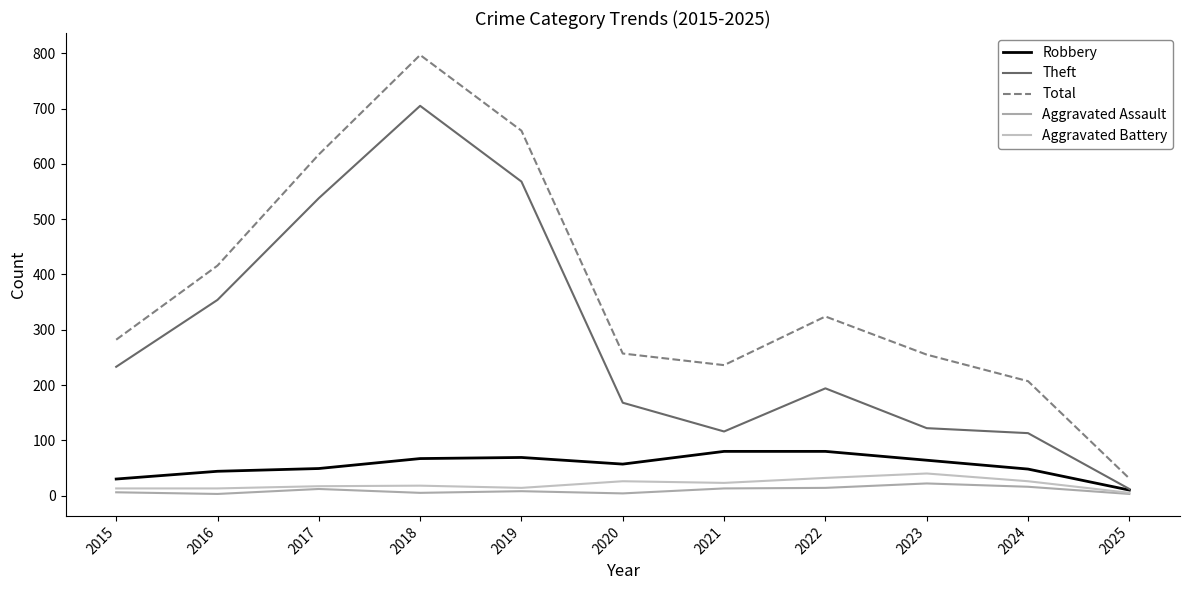

Reading left to right, what are all the values shown in this chart?

Robbery: 30	44	49	67	69	57	80	80	64	48	10
Theft: 233	354	538	705	568	168	116	194	122	113	12
Total: 282	416	617	797	660	257	236	324	255	207	31
Aggravated Assault: 6	3	12	5	8	4	13	14	22	16	3
Aggravated Battery: 13	13	17	18	14	26	23	32	40	26	5